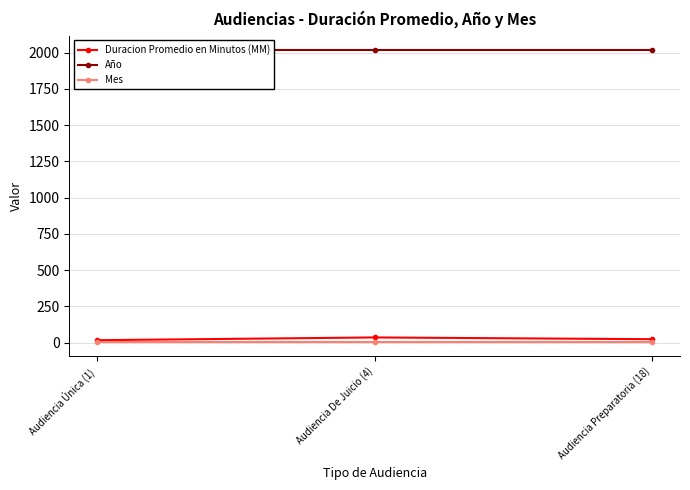

Which series has the largest total across all categories?

Año